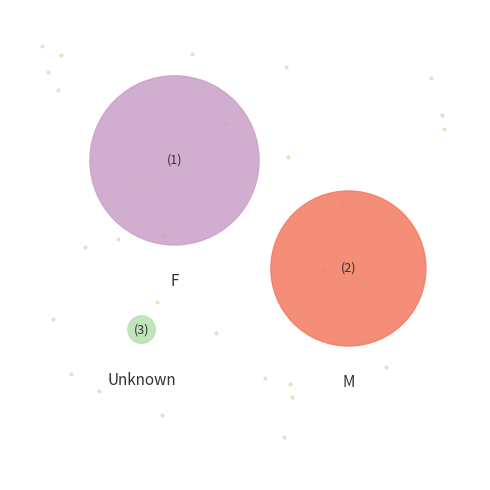

Is Unknown the majority of the pie?

No